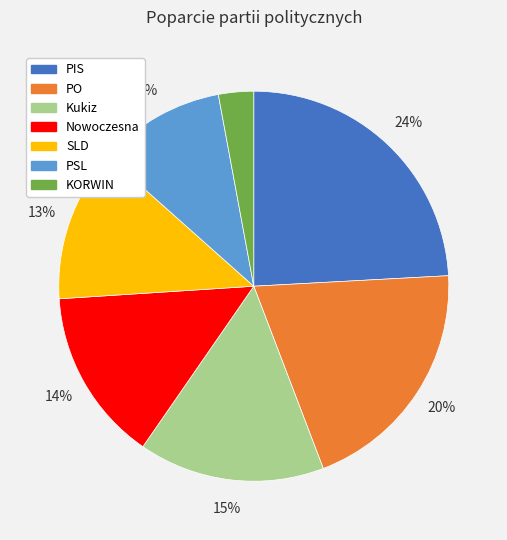

How many slices are in this pie chart?

7